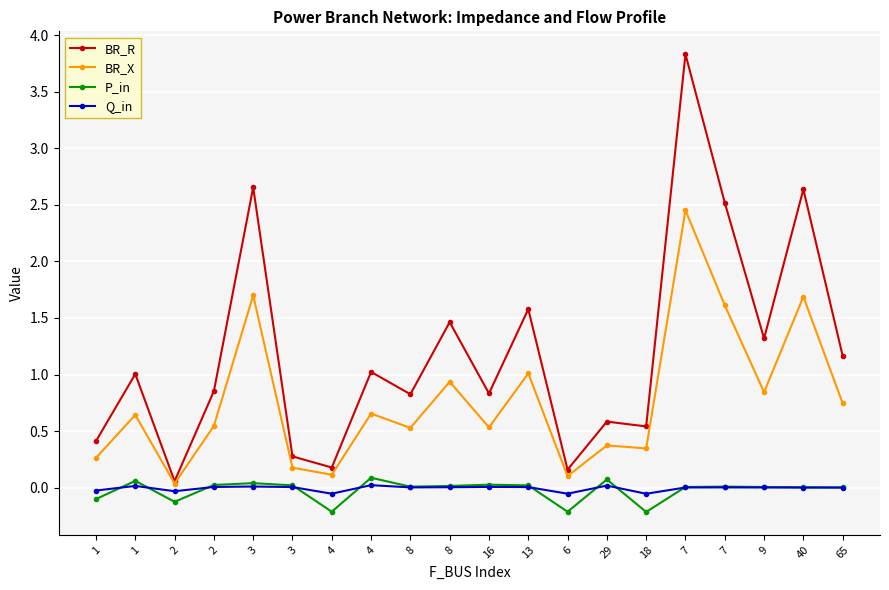

How many lines are shown in the chart?

4